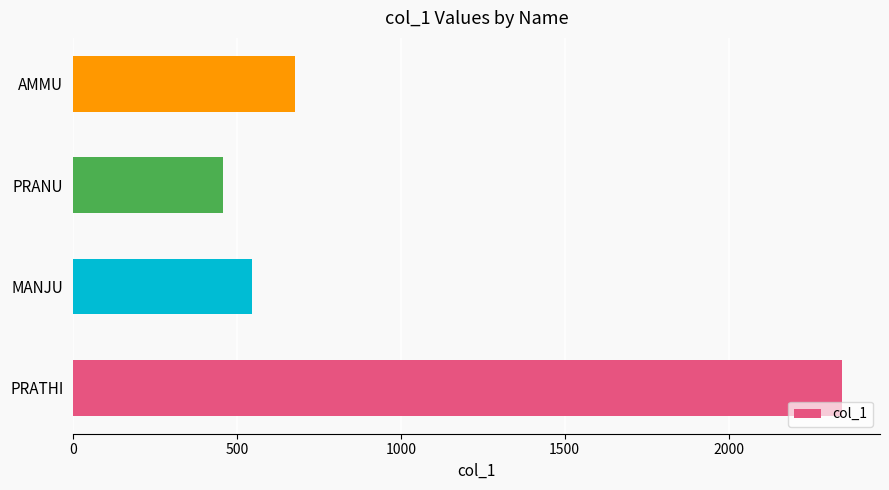

What is the change in value from PRATHI to PRANU?

-1889